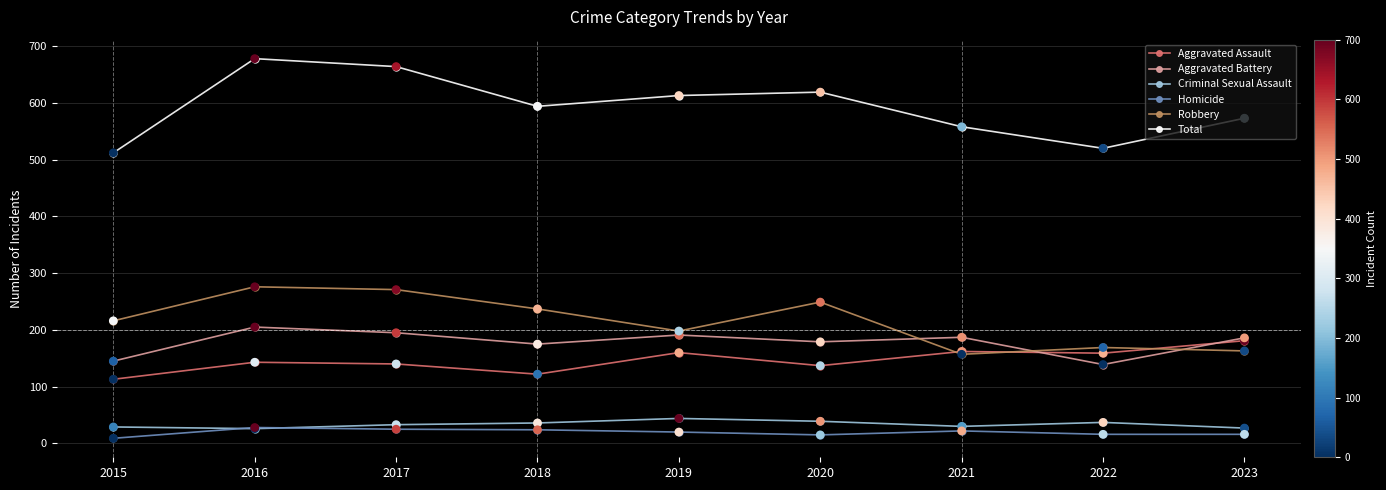

Is the value of Robbery at 2017 greater than the value of Aggravated Battery at 2020?

Yes